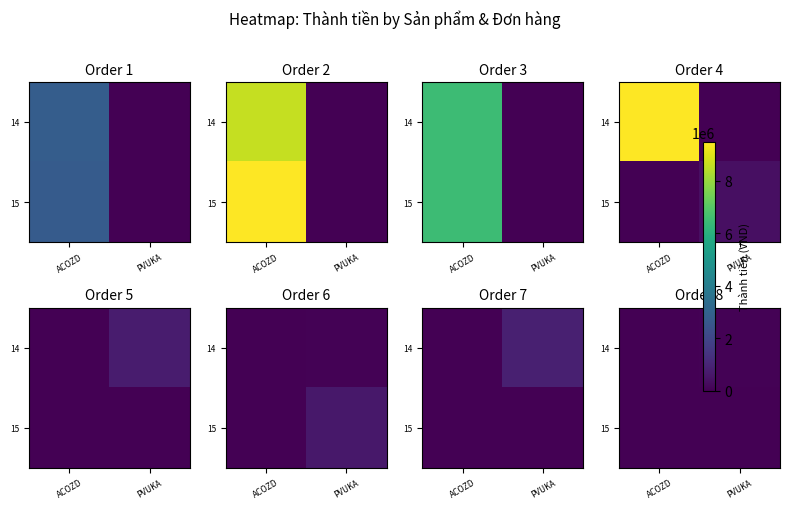

What is the sum of the 14 values at PVUKA and ACOZD?

50000